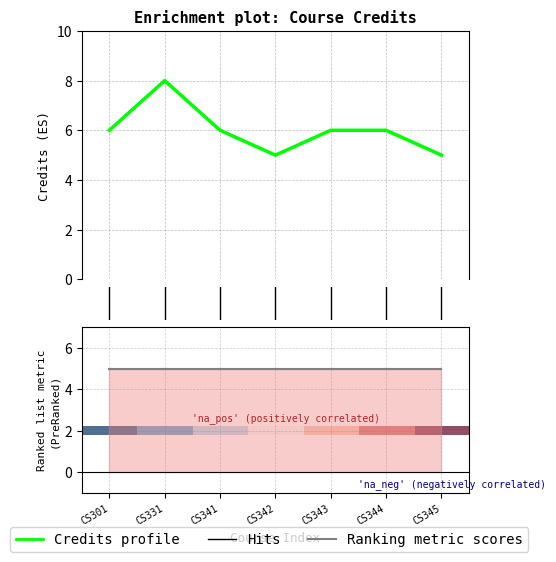

Does the chart display data point markers on the line(s)?

No